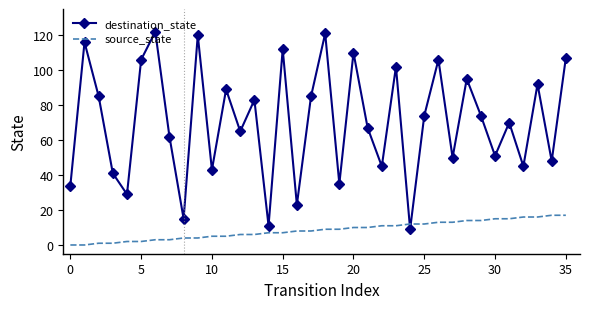

After their last crossing, which series has the higher values: source_state or destination_state?

destination_state